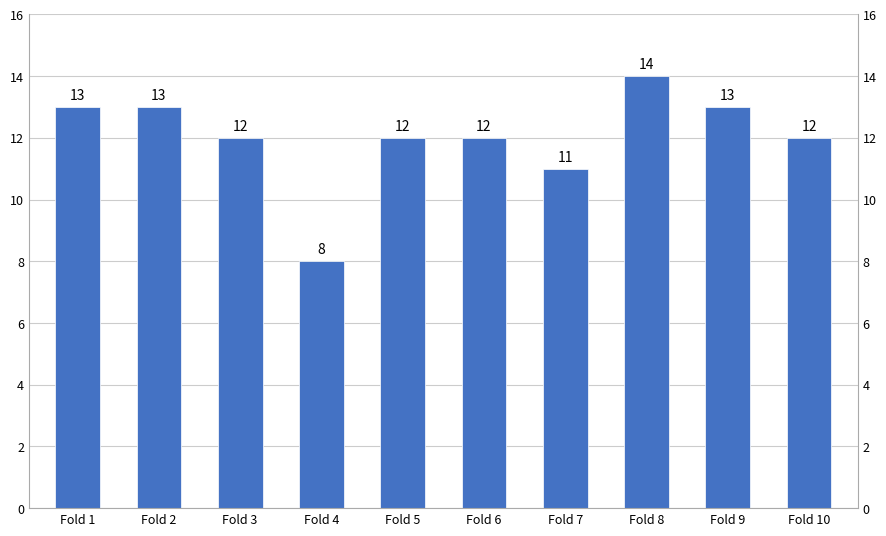

Does the chart contain any negative values?

No